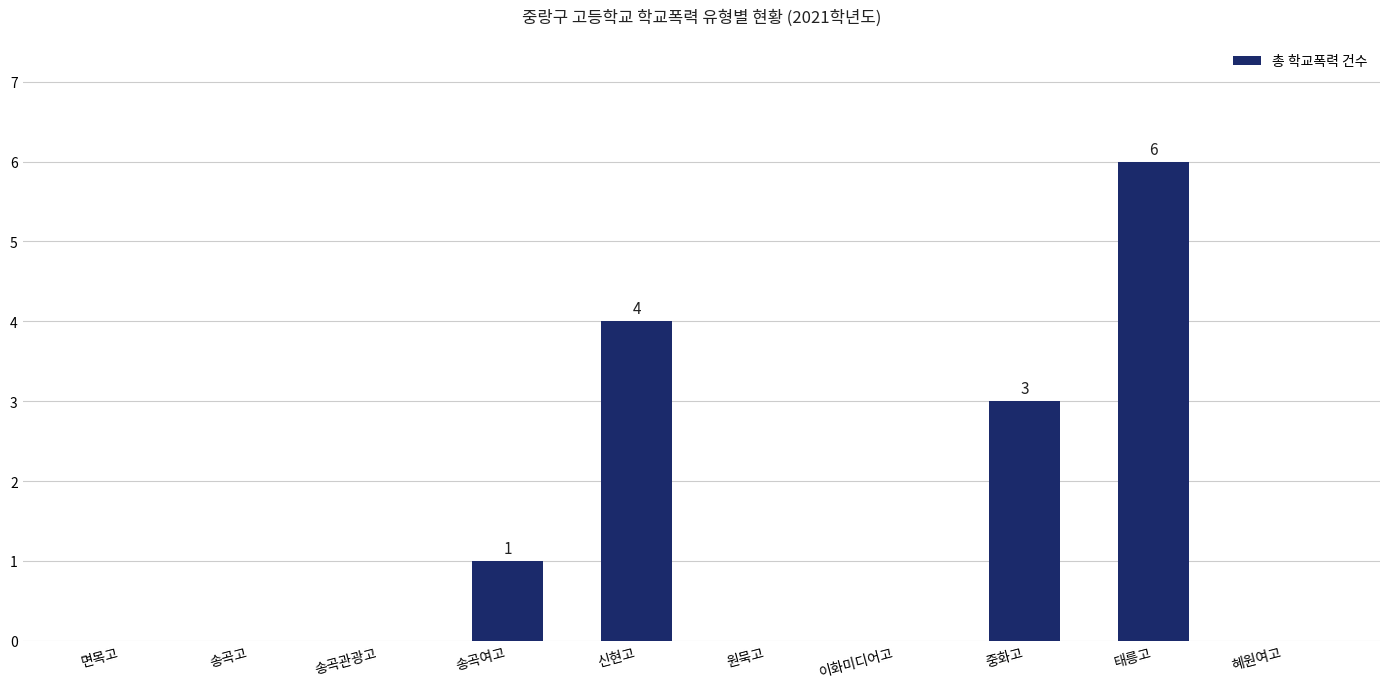

The value at 이화미디어고 is 3. True or false?

False